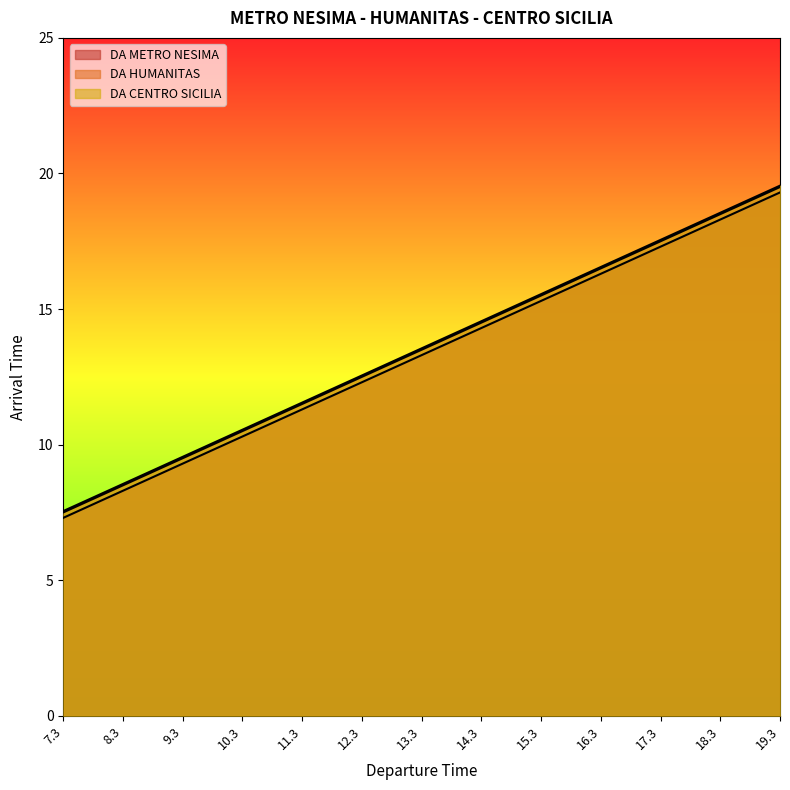

What position from the left is 13.3?

7